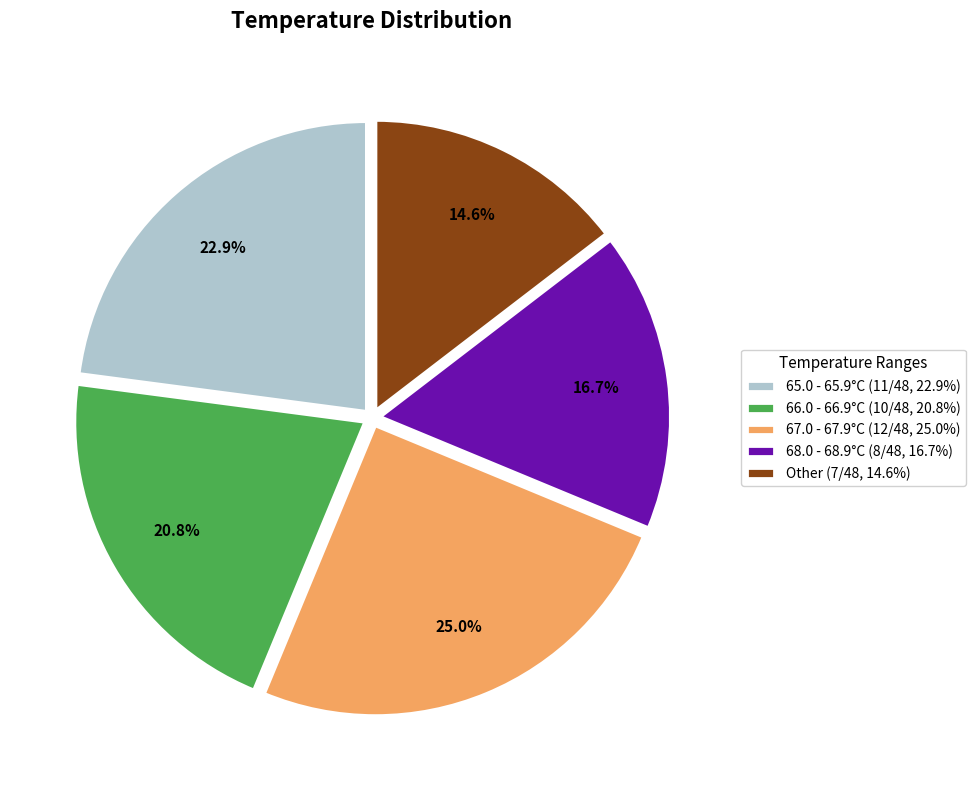

Rank the categories by value from lowest to highest.

Other (7/48, 14.6%), 68.0 - 68.9°C (8/48, 16.7%), 66.0 - 66.9°C (10/48, 20.8%), 65.0 - 65.9°C (11/48, 22.9%), 67.0 - 67.9°C (12/48, 25.0%)